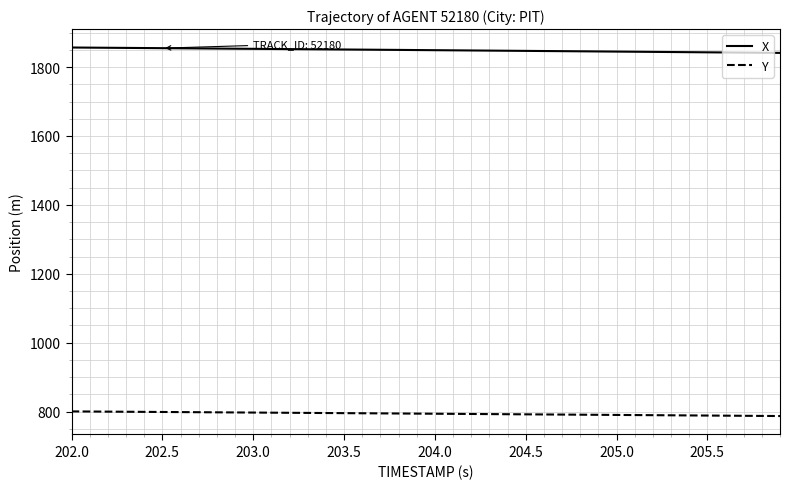

What is the minimum value for Y?

786.9